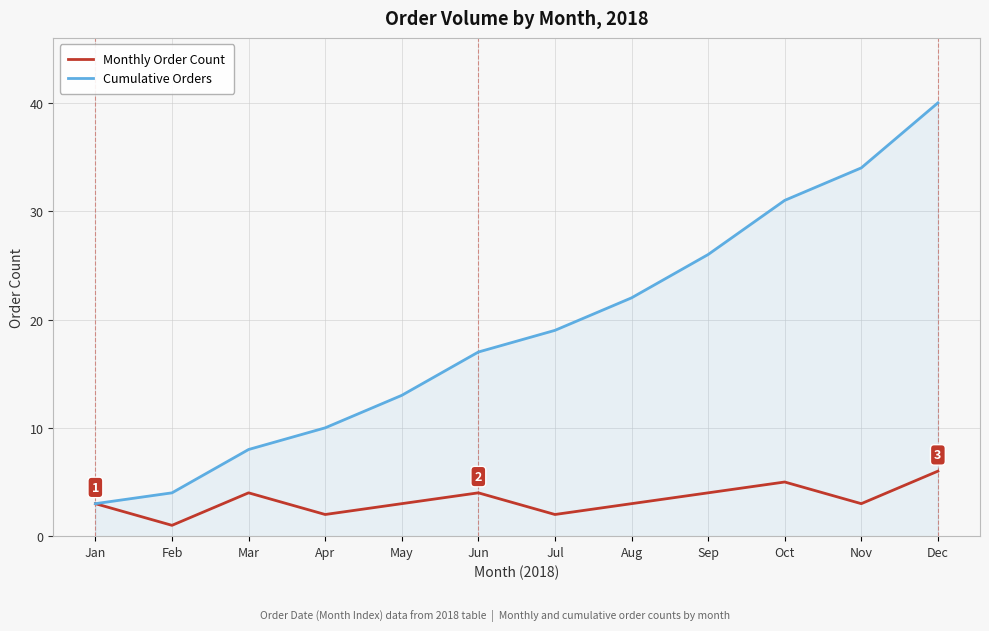

What is the maximum value shown in the chart?

40